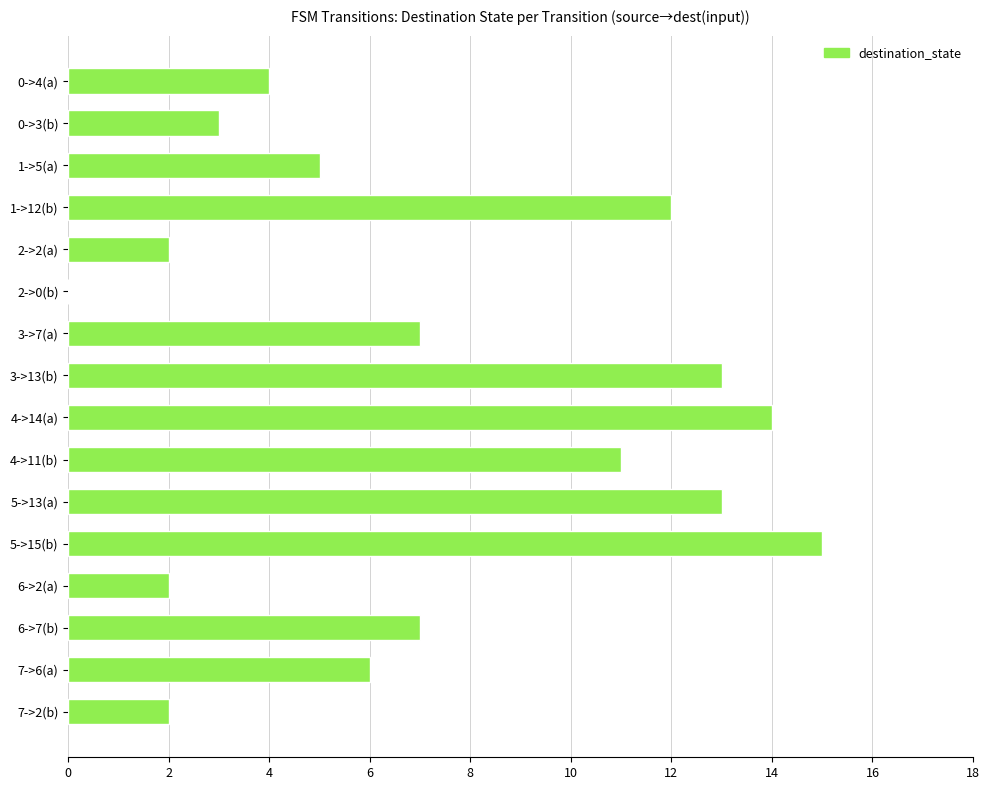

Reading top to bottom, what are all the values shown in this chart?

0->4(a)=4	0->3(b)=3	1->5(a)=5	1->12(b)=12	2->2(a)=2	2->0(b)=0	3->7(a)=7	3->13(b)=13	4->14(a)=14	4->11(b)=11	5->13(a)=13	5->15(b)=15	6->2(a)=2	6->7(b)=7	7->6(a)=6	7->2(b)=2